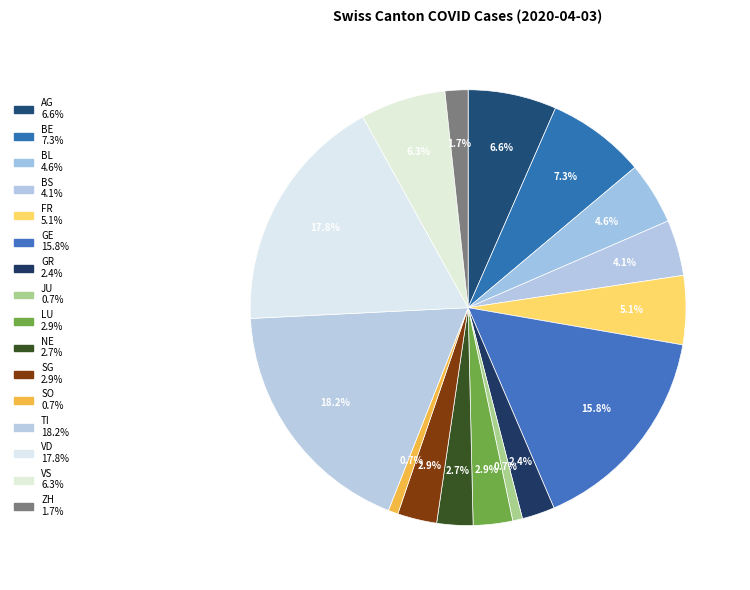

How many slices are in this pie chart?

16